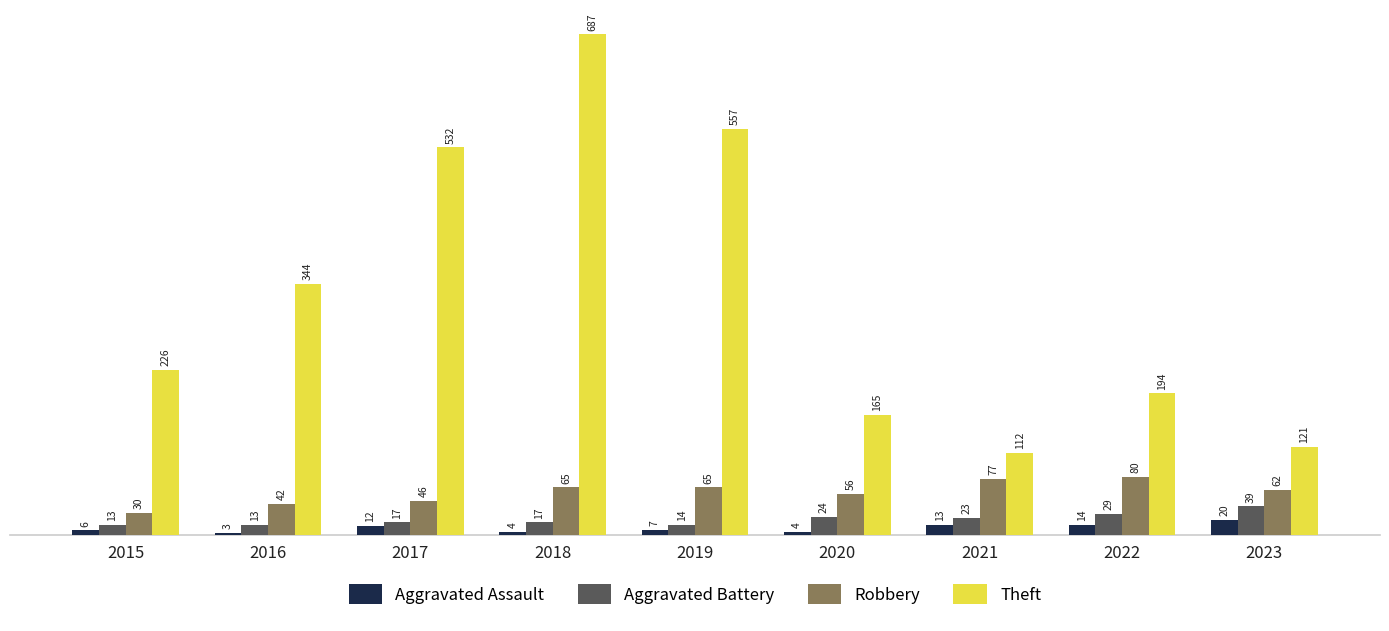

How many values in the Aggravated Assault series are below 7?

4